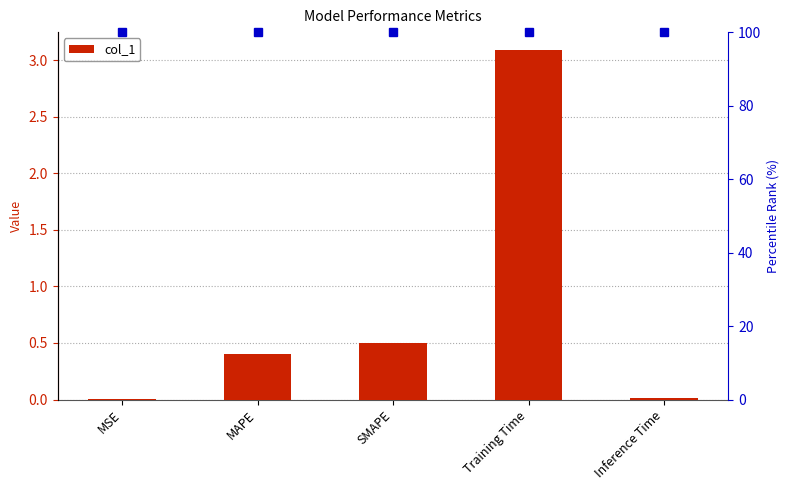

How many data points does each series have?

5